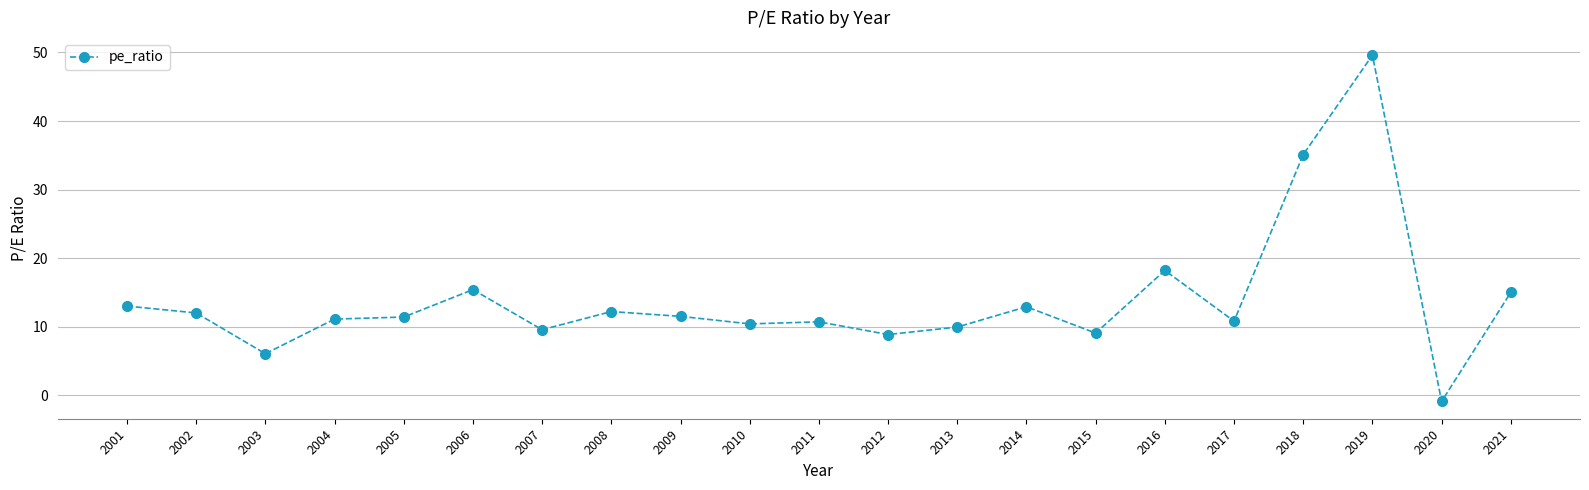

Is it true that the value at 2020 is -0.9?

True